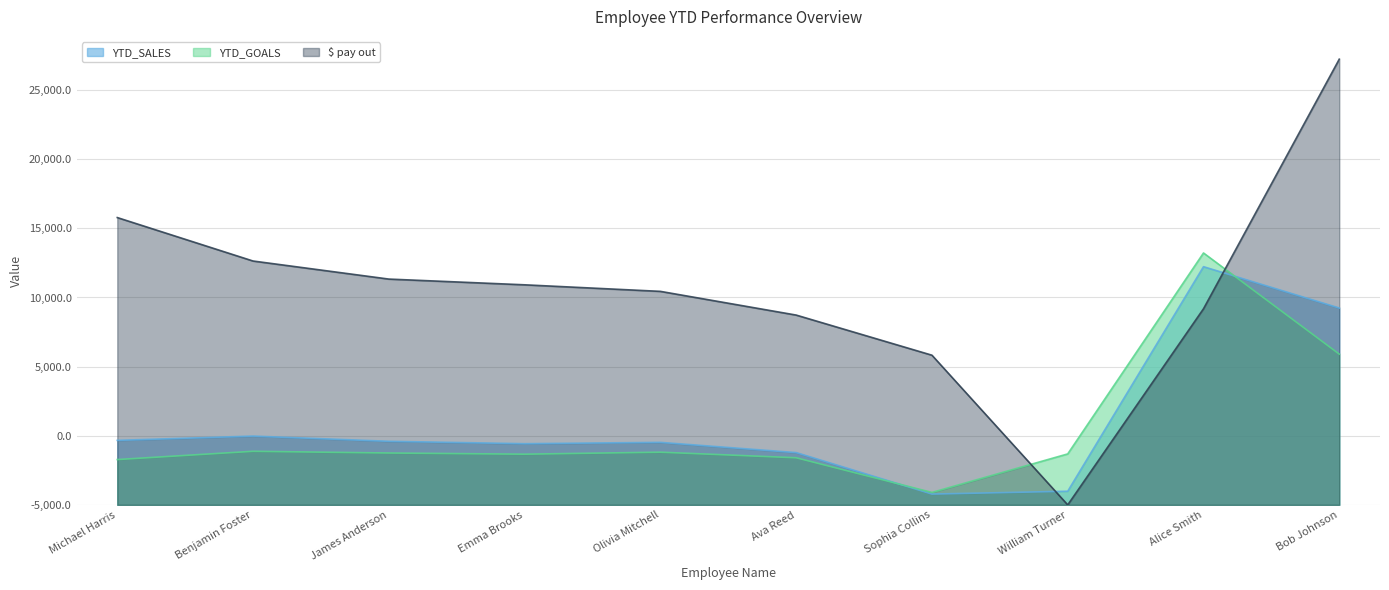

What are all the series names shown in the legend?

YTD_SALES, YTD_GOALS, $ pay out